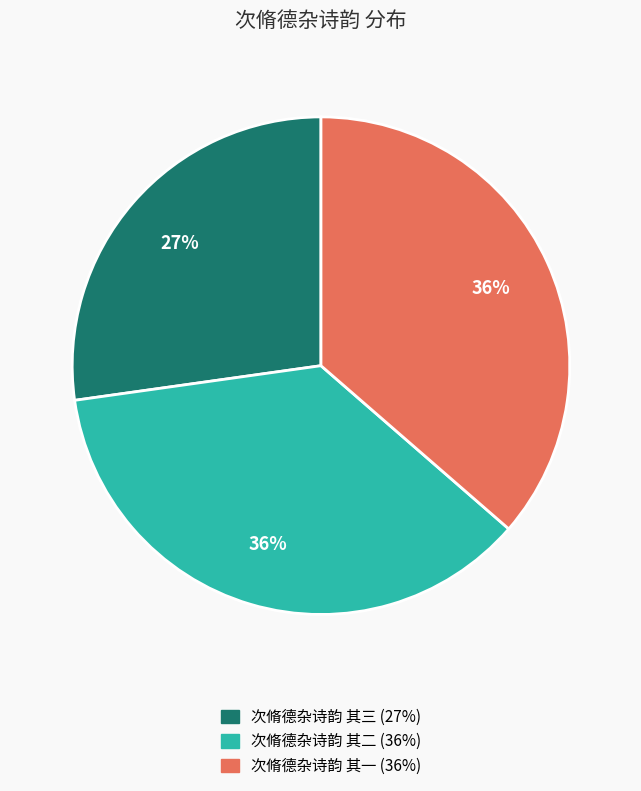

To the nearest percent, what is the difference between the largest and smallest slice percentages?

9%